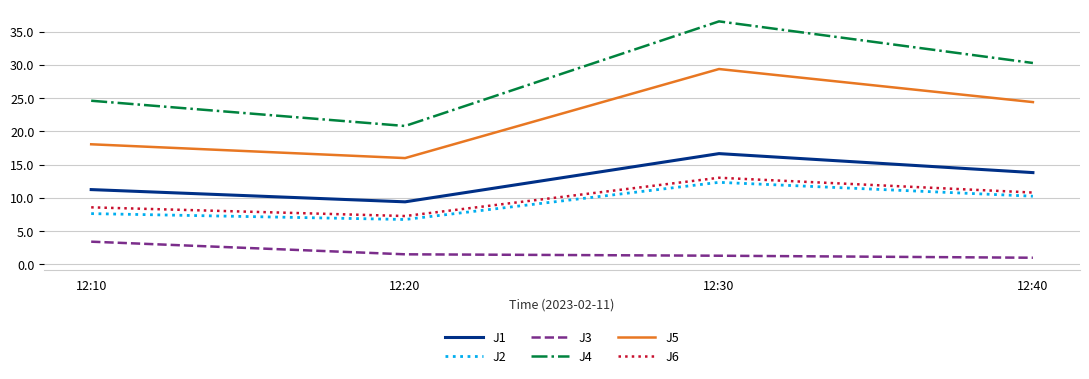

At which category is the sum across all series the highest?

12:30